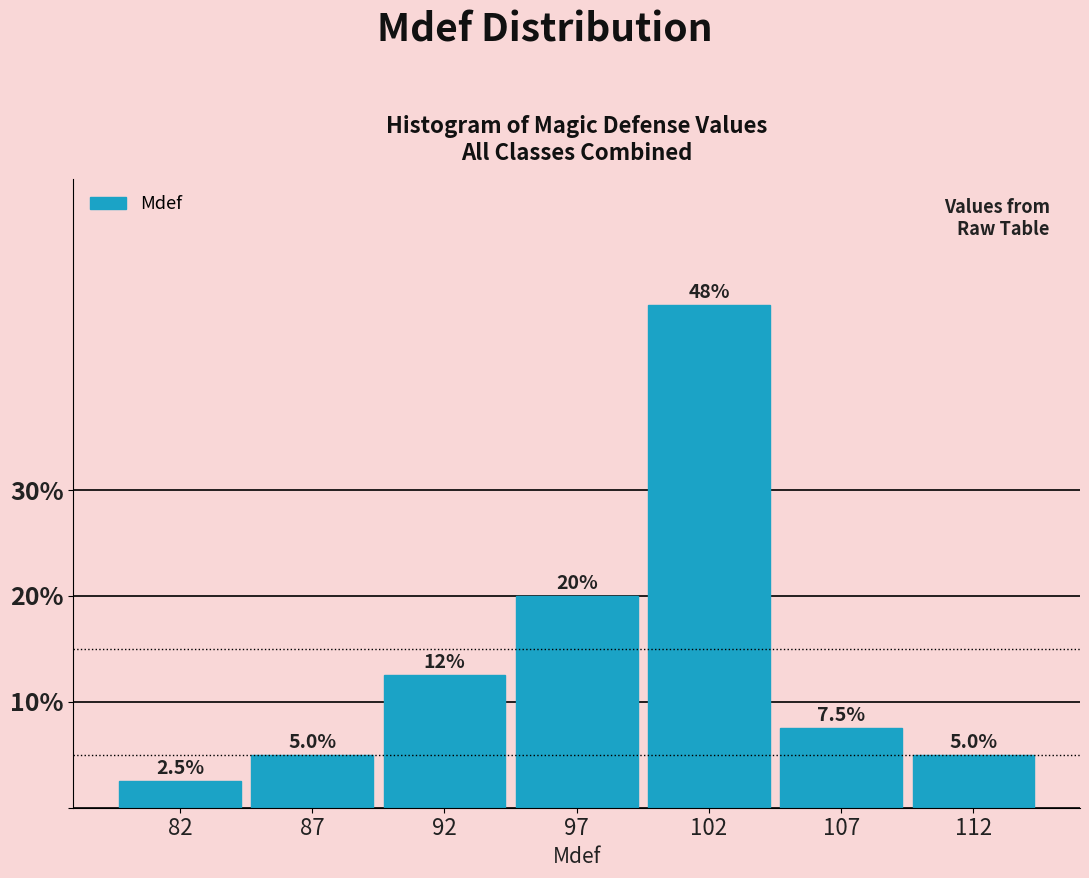

Reading right to left, what are all the values shown in this chart?

5.0	7.5	47.5	20.0	12.5	5.0	2.5